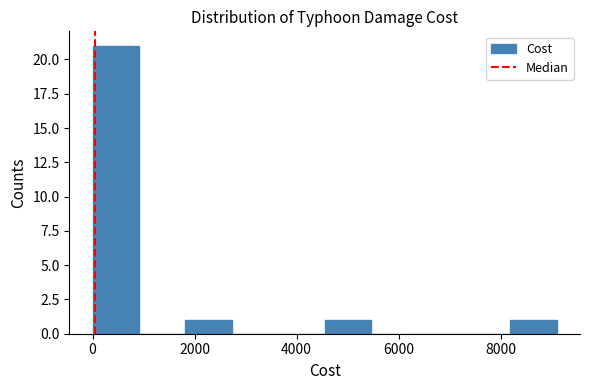

How tall is the bar that spans 1800 to 2800 on the x-axis? Neither the bar edges nor the heights are printed on the chart, so give them approximately, as read against the axes.

1